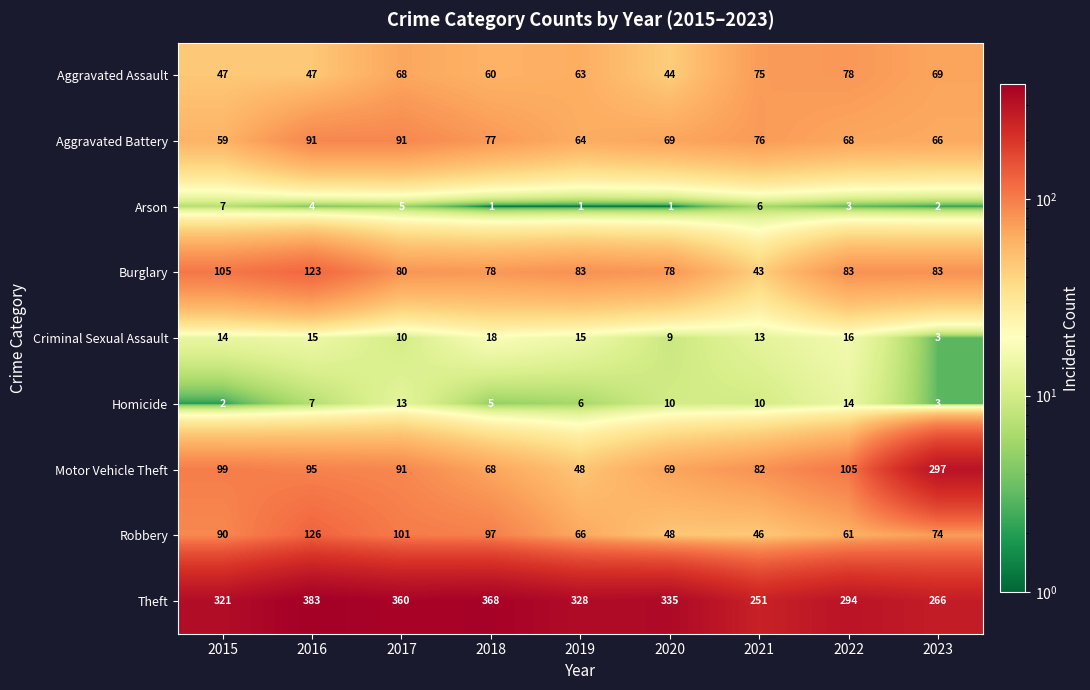

At how many categories does at least one series exceed 365?

2